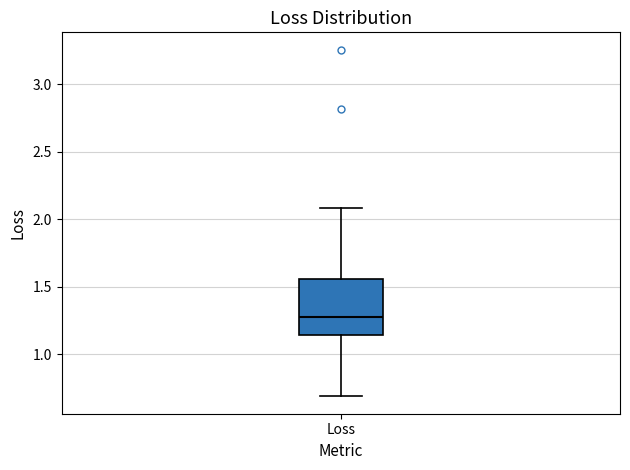

Transcribe this box plot: give where the median line is, the range the box spans, and where the two whiskers end, as read against the y-axis. The values are not printed on the chart, so give them approximately, as read against the axis.

median 1.30, box 1.15 to 1.55, whiskers 0.70 to 2.10